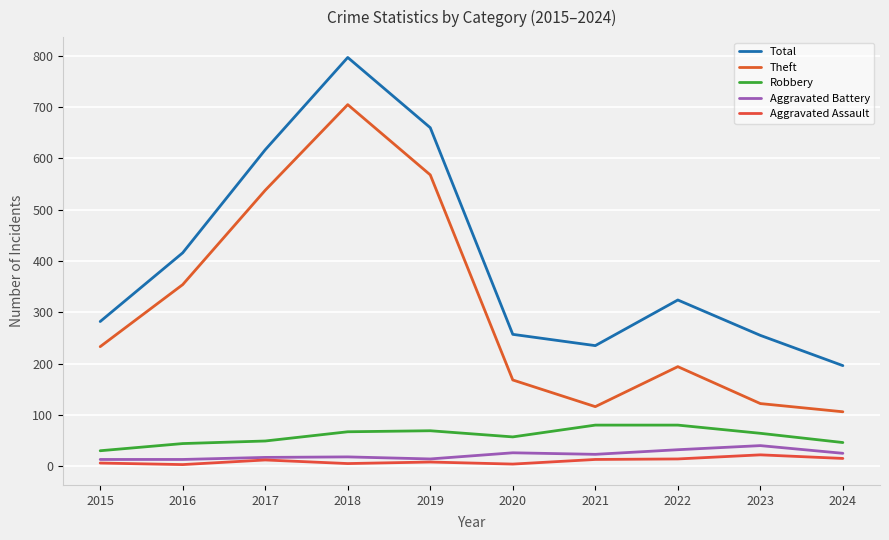

True or false: Aggravated Battery and Total intersect in this chart.

False